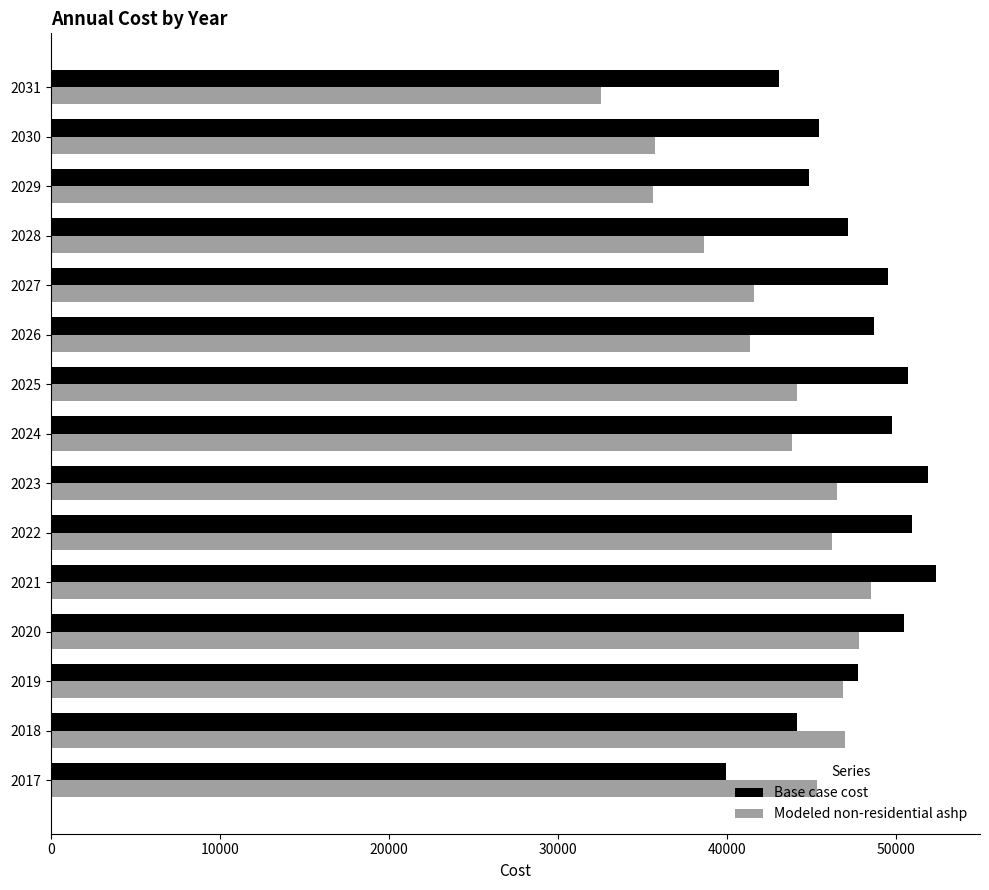

True or false: Base case cost has a value of 43075.8 at 2031.

True